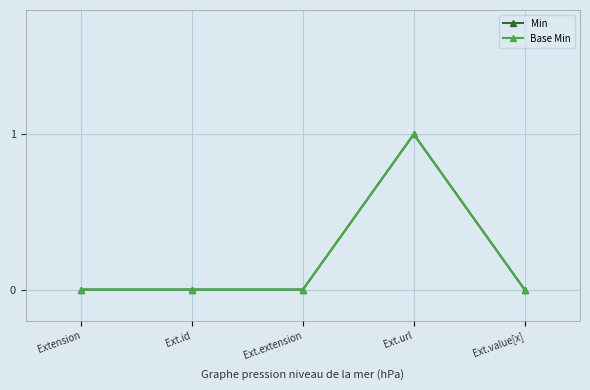

Is this an area chart (filled region under the line)?

No